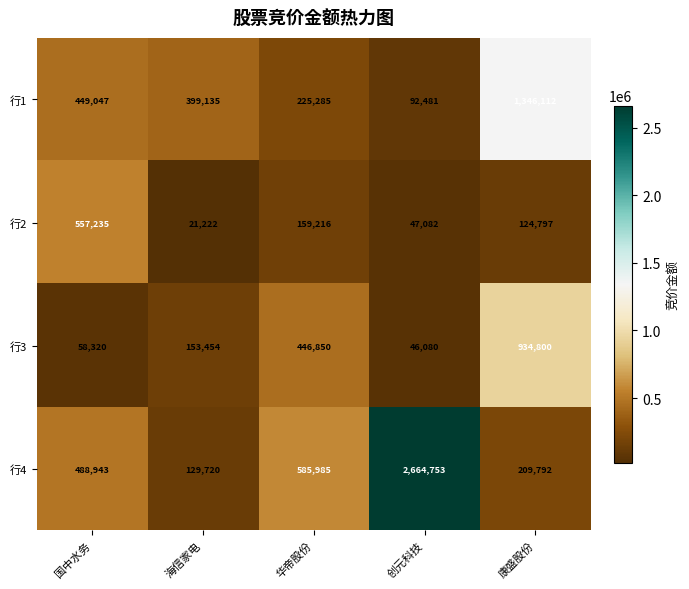

Which category has the highest value across all series?

创元科技